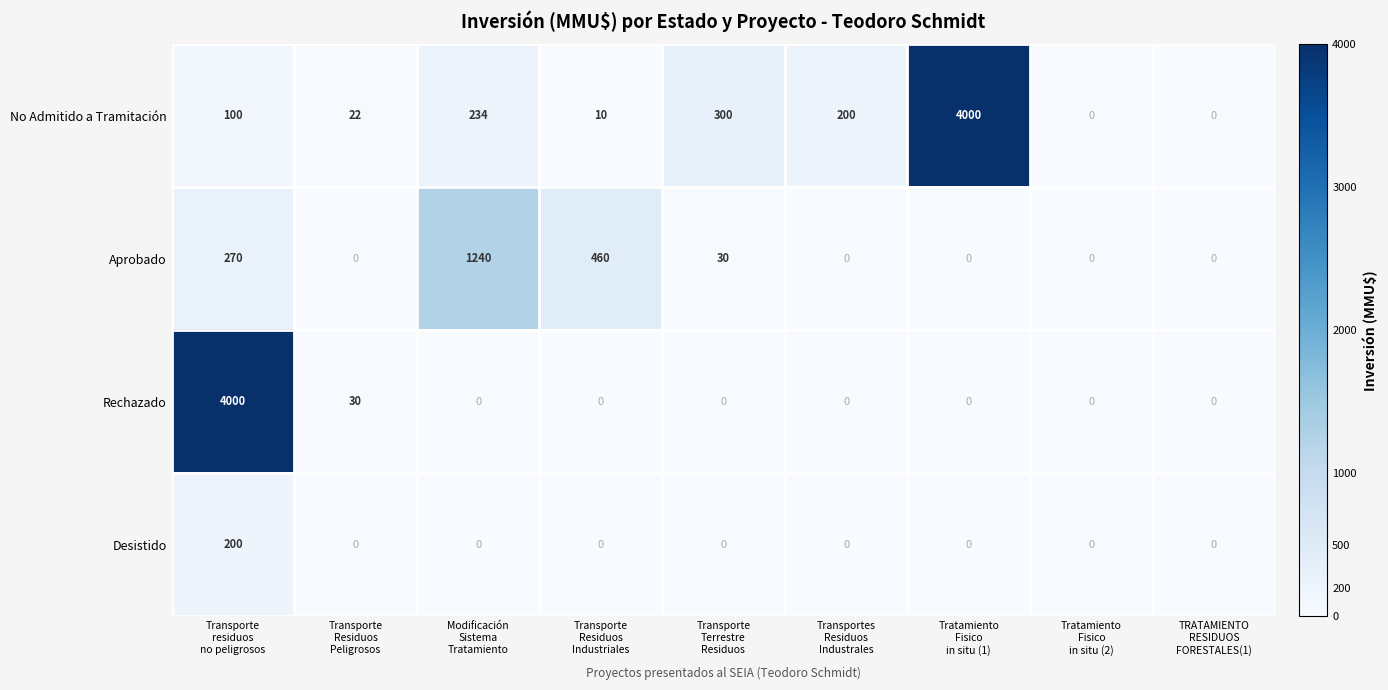

How many categories are shown in the chart?

9